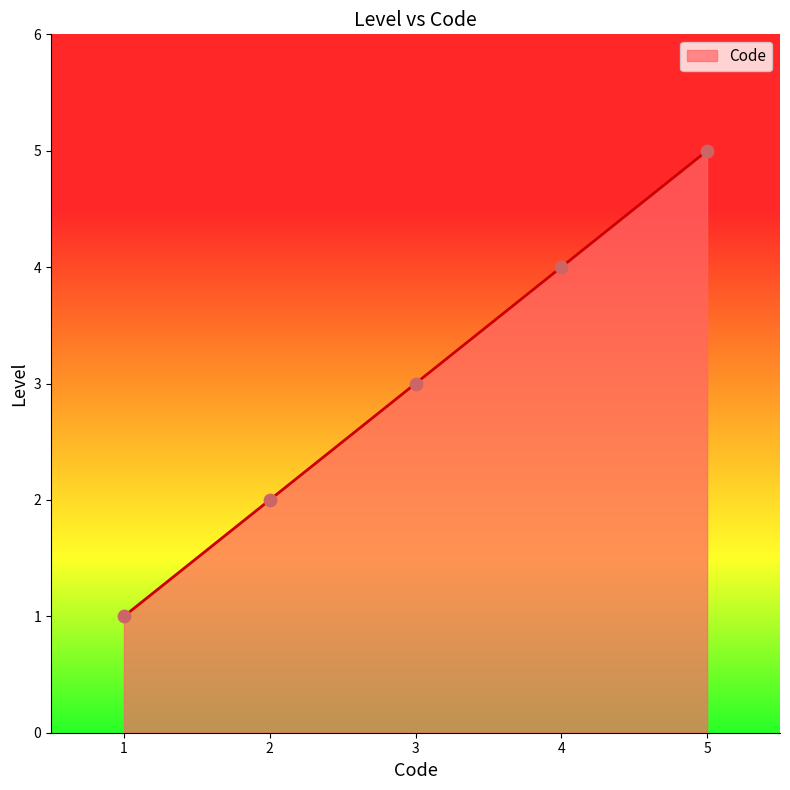

What is the change in value from 2 to 5?

+3